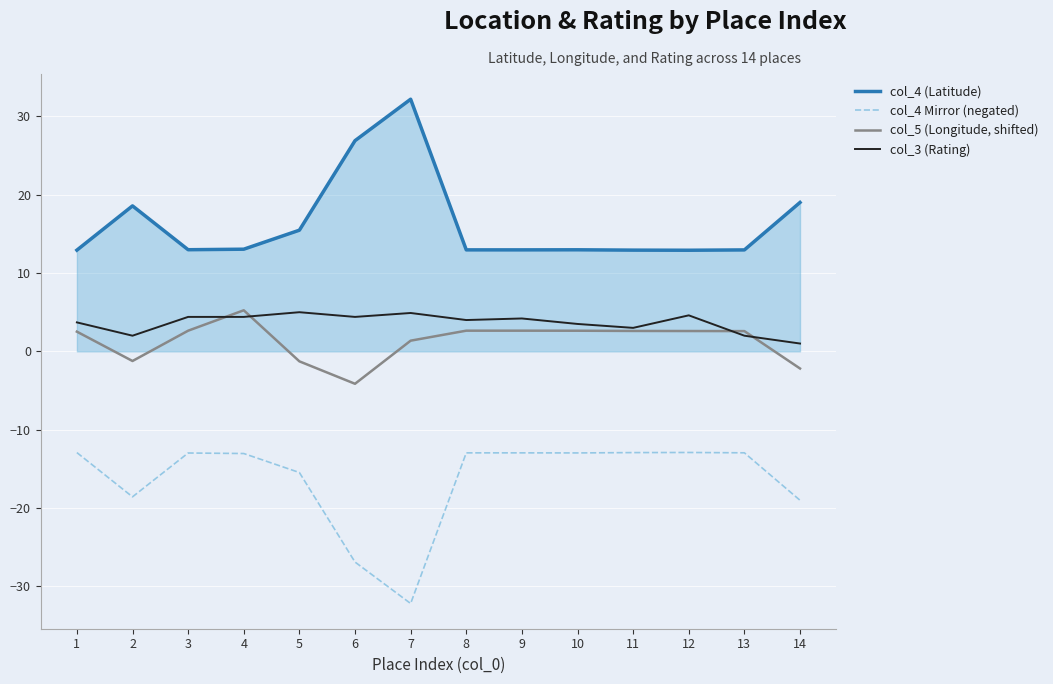

What is the sum of all col_4 Mirror (negated) values?

-228.8